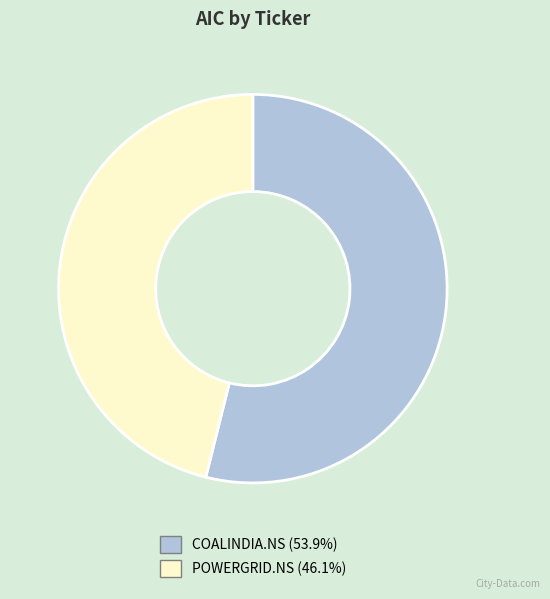

Is there a majority slice in this chart?

Yes